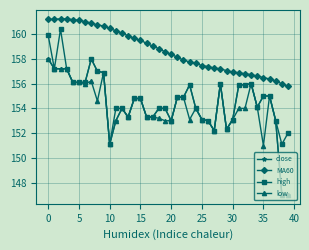

What is the lowest value of the MA60 series?

155.8